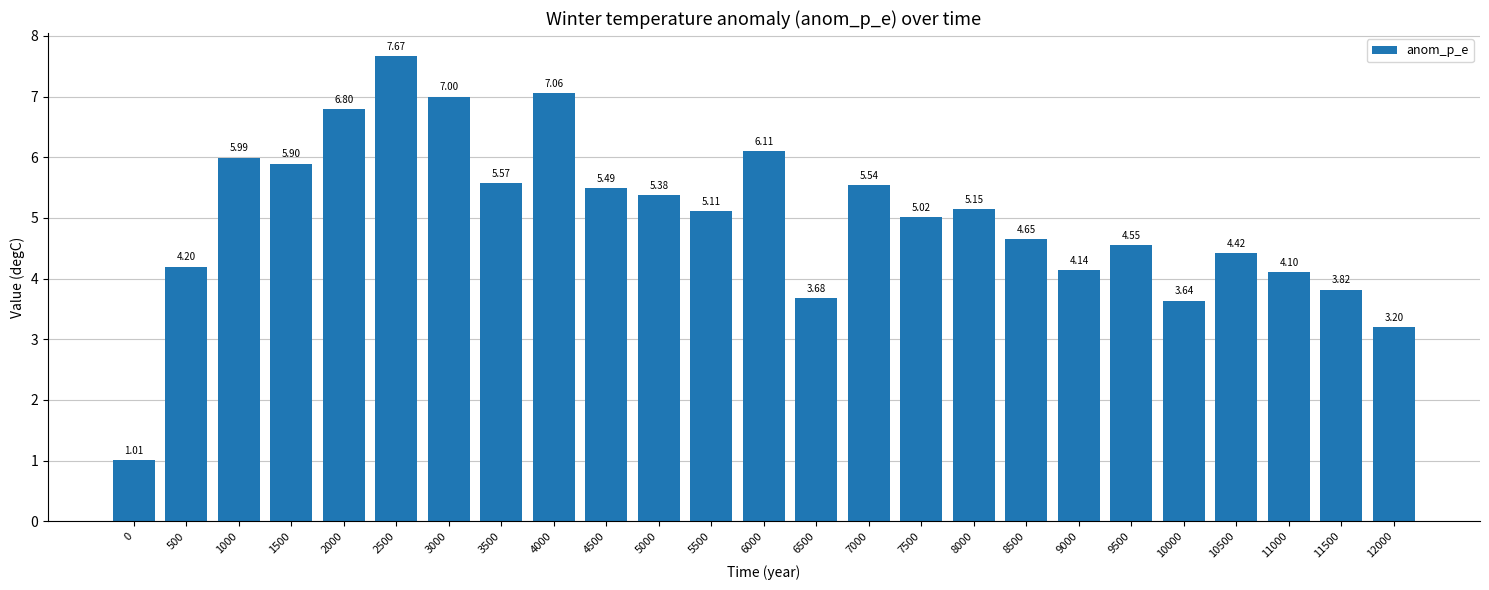

What is the maximum value shown in the chart?

7.7